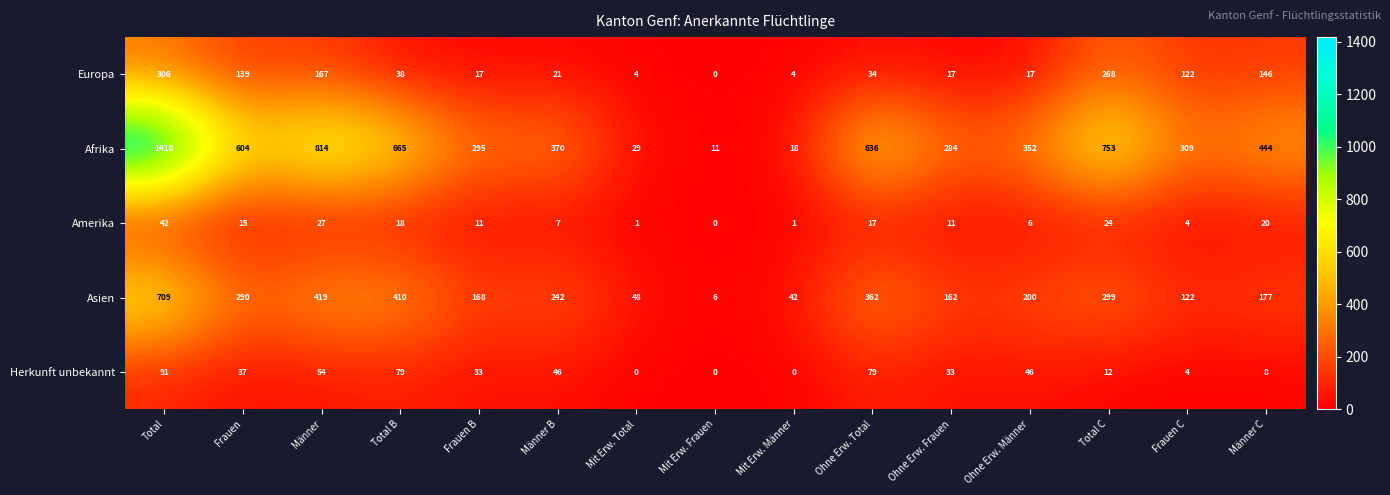

Which series has the widest spread of values?

Afrika